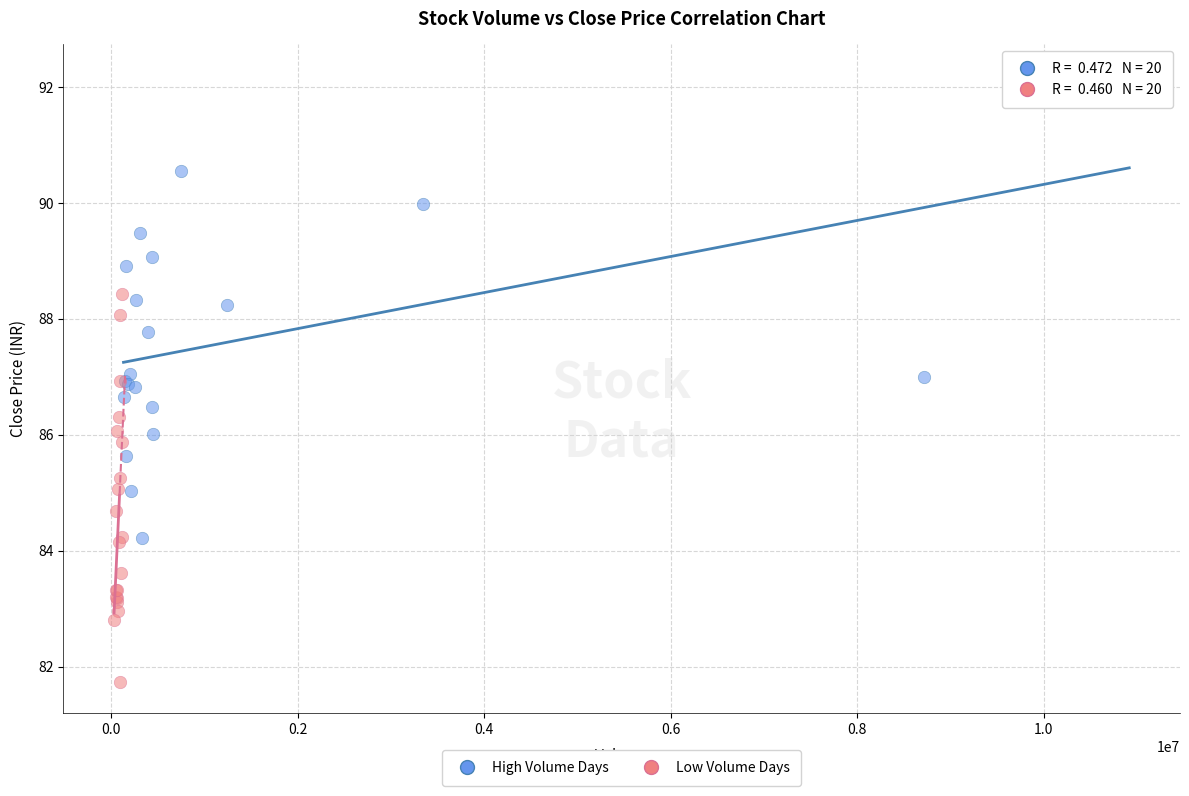

Which series contains the highest Y value?

High Volume Days